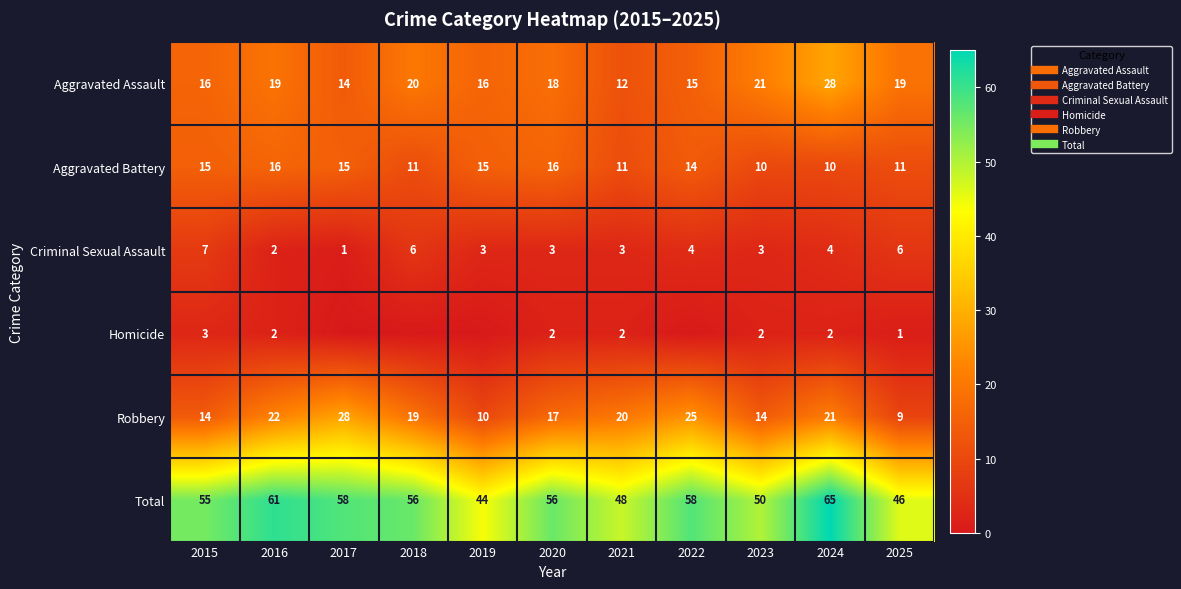

Count the Aggravated Battery values in the range 11 to 15.

7